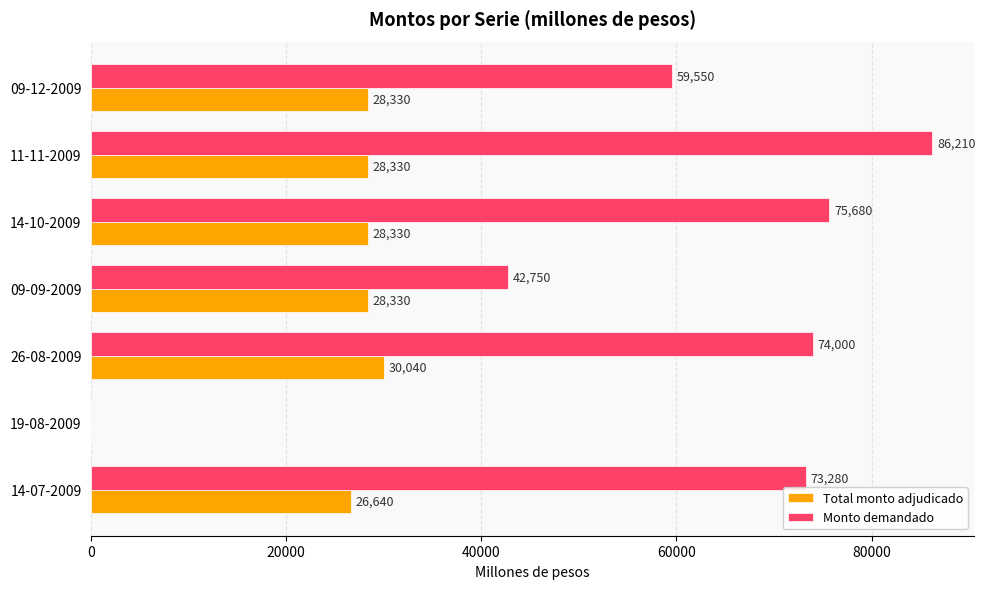

What is the sum of the Monto demandado values at 14-07-2009 and 09-09-2009?

116030